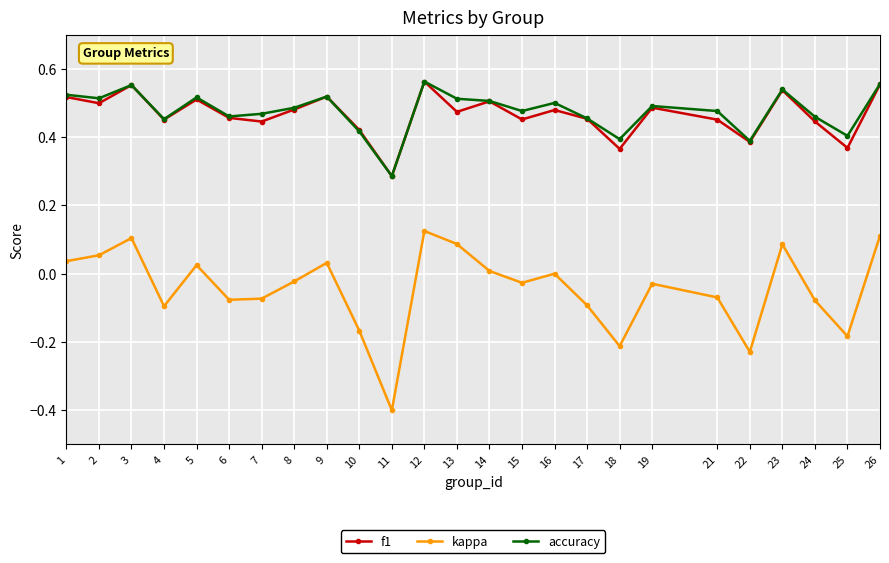

Which label corresponds to the smallest value in the chart?

11